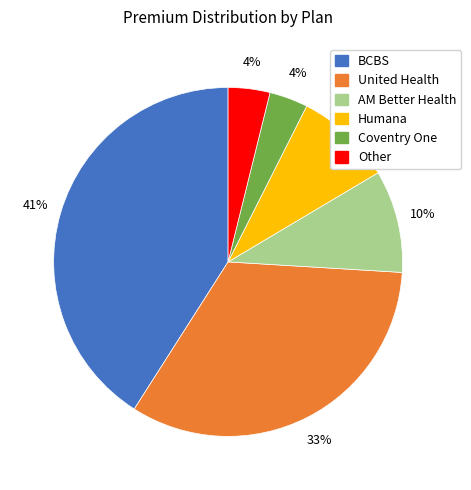

To the nearest percent, what is the average slice percentage?

17%